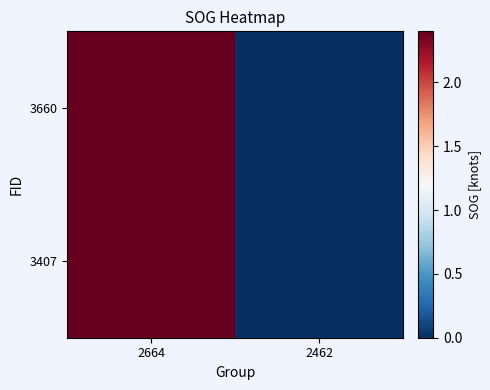

How many series are shown in this chart?

2